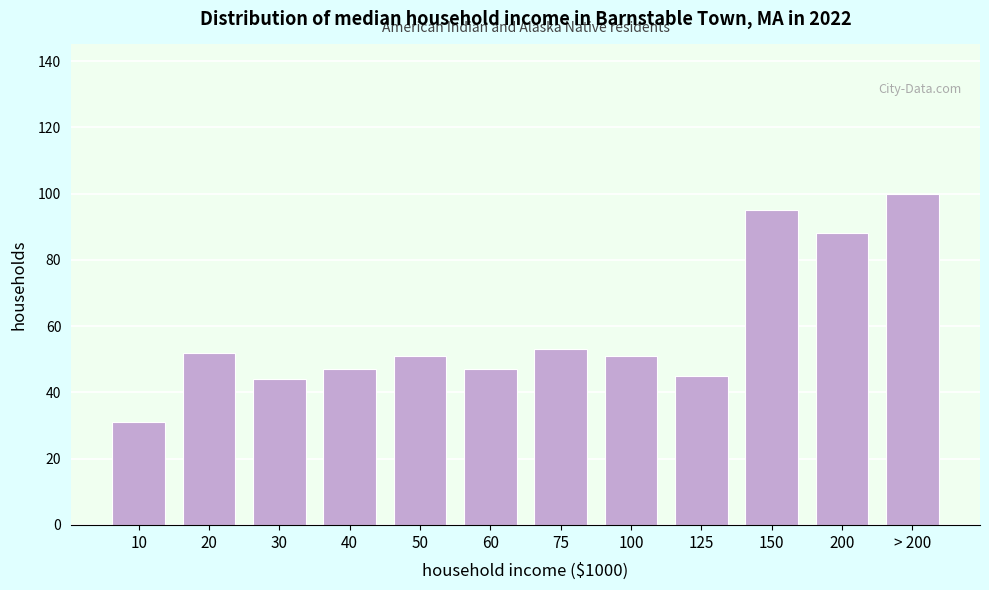

Reading left to right, extract all data points from this chart.

10=31	20=52	30=44	40=47	50=51	60=47	75=53	100=51	125=45	150=95	200=88	> 200=100